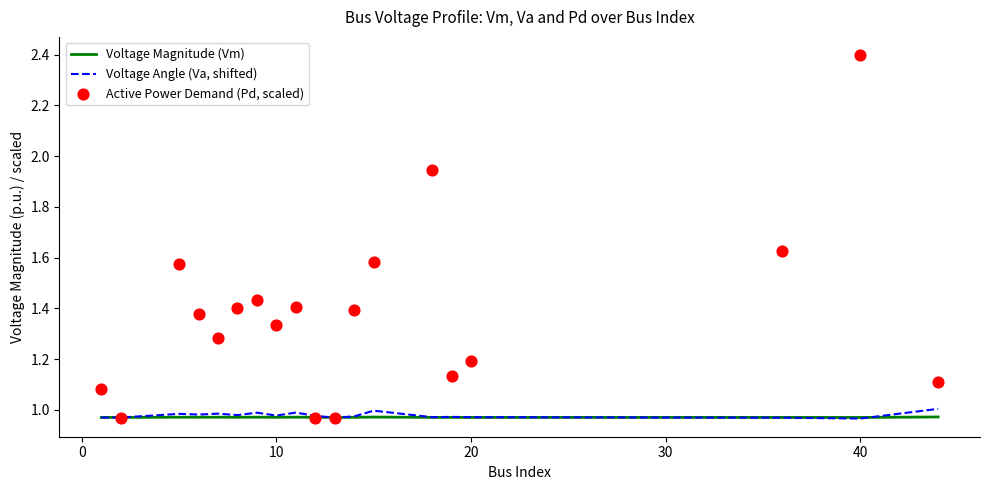

Which series has the largest Y range (max minus min)?

Active Power Demand (Pd, scaled)